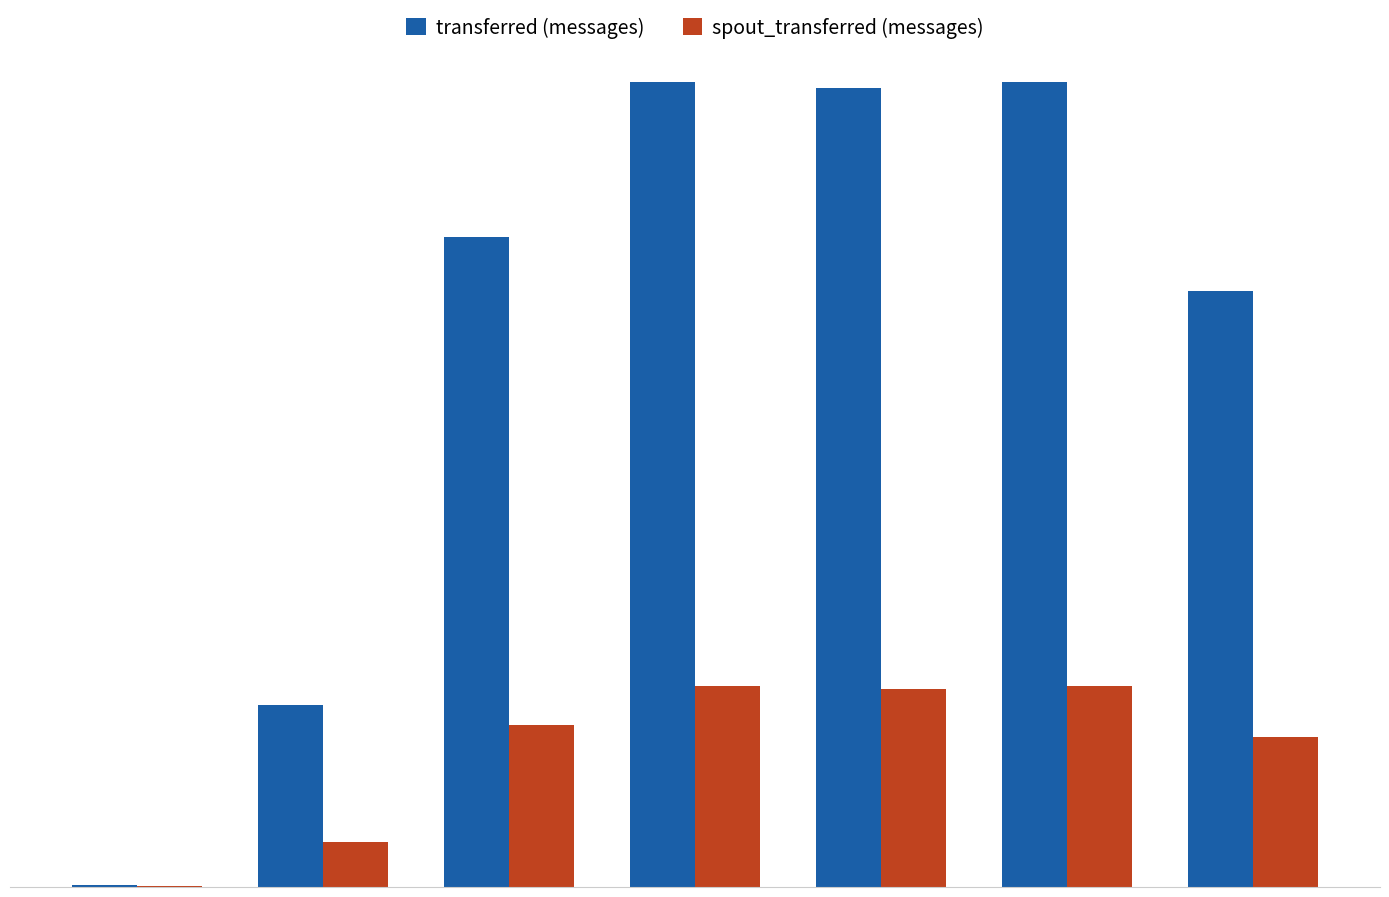

Which has a higher value, 181 or 140?

140